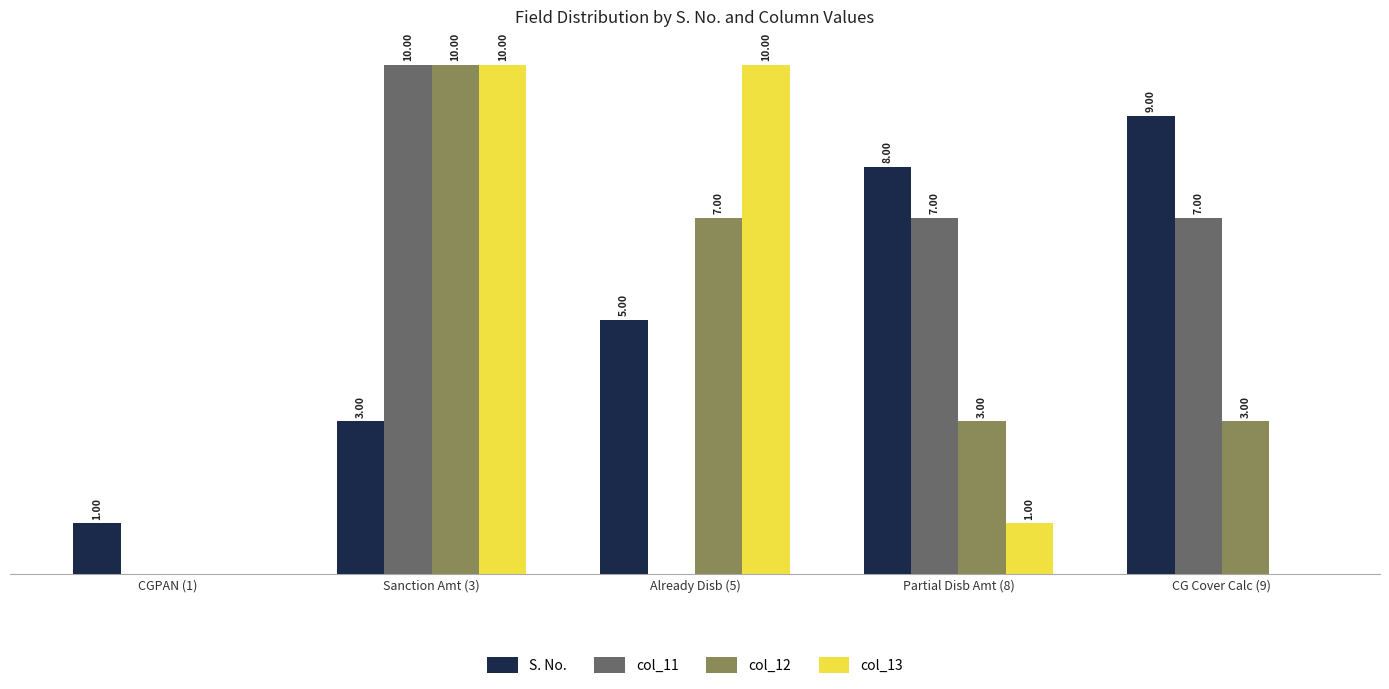

Is the value of S. No. at Already Disb (5) greater than the value of col_13 at Sanction Amt (3)?

No